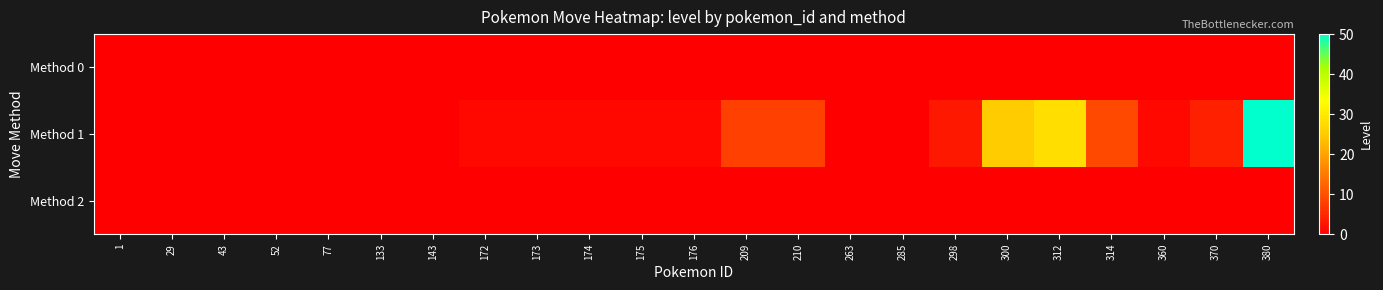

Reading left to right, extract all data points from this chart.

Method 0: 1=0	29=0	43=0	52=0	77=0	133=0	143=0	172=0	173=0	174=0	175=0	176=0	209=0	210=0	263=0	285=0	298=0	300=0	312=0	314=0	360=0	370=0	380=0
Method 1: 1=0	29=0	43=0	52=0	77=0	133=0	143=0	172=1	173=1	174=1	175=1	176=1	209=8	210=8	263=0	285=0	298=3	300=25	312=28	314=9	360=1	370=4	380=50
Method 2: 1=0	29=0	43=0	52=0	77=0	133=0	143=0	172=0	173=0	174=0	175=0	176=0	209=0	210=0	263=0	285=0	298=0	300=0	312=0	314=0	360=0	370=0	380=0